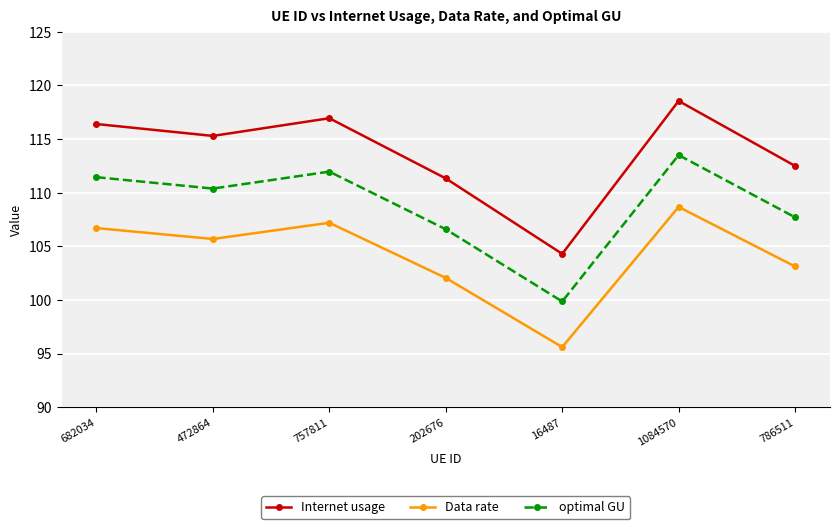

At which label does Internet usage reach its minimum?

16487